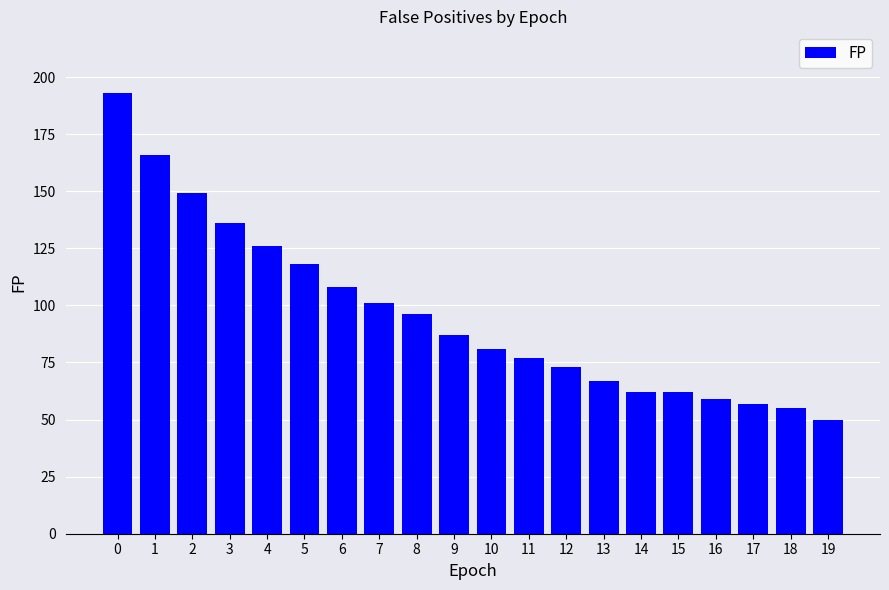

What is the greatest value displayed?

193